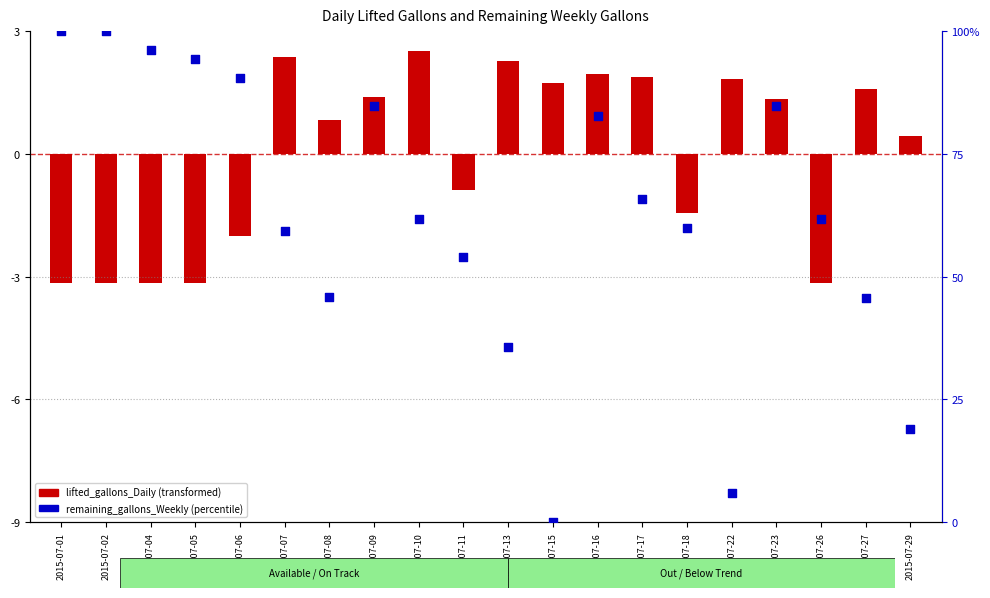

Which series has the largest total across all categories?

remaining_gallons_Weekly (percentile)